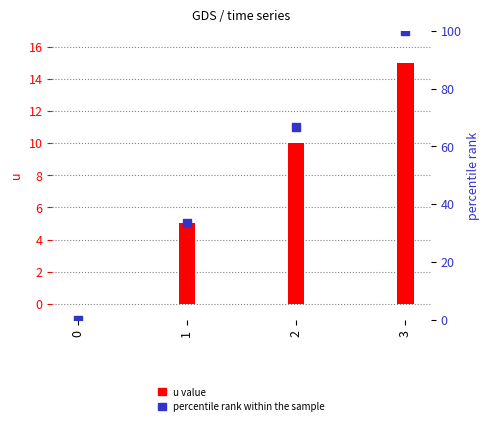

At how many categories does at least one series exceed 0?

3